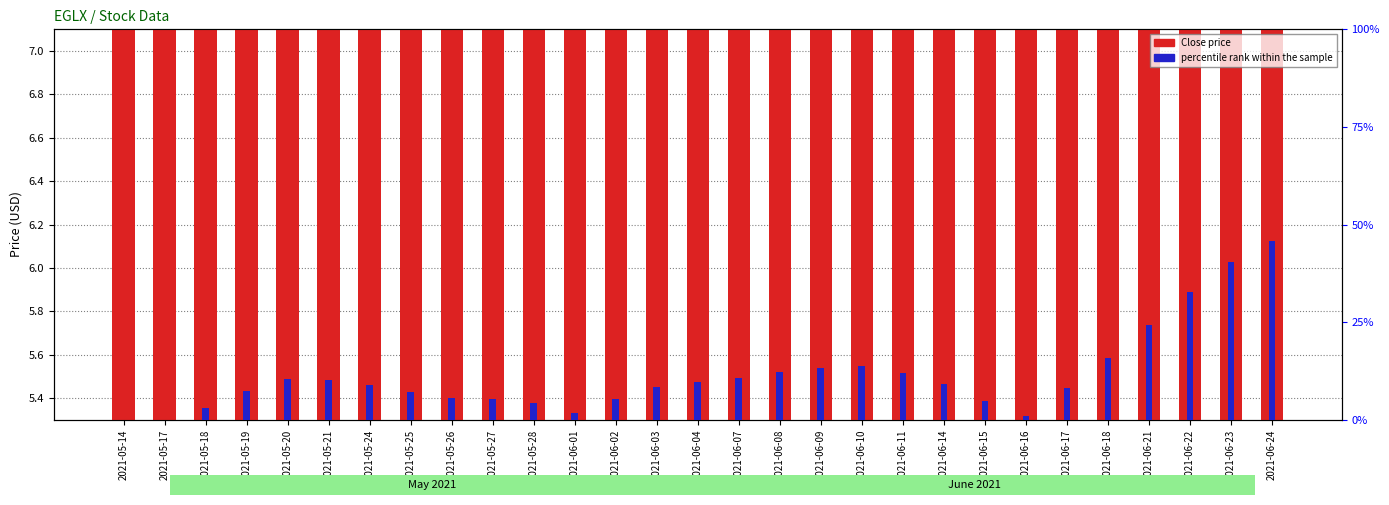

List the series in order of their overall mean, highest first.

Close price, percentile rank within the sample